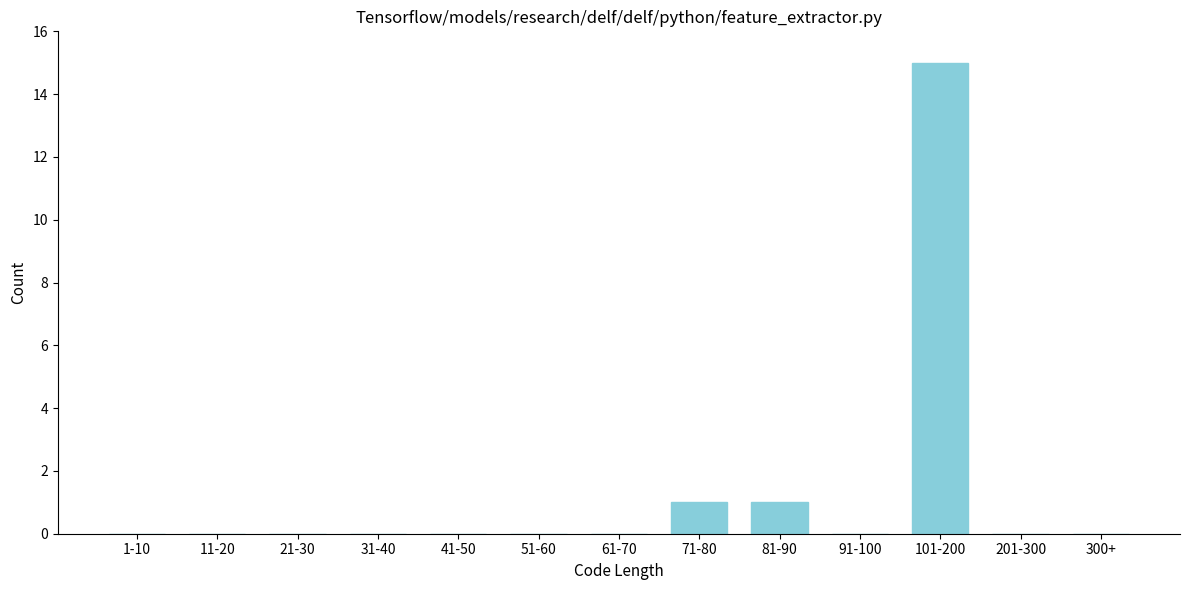

Reading left to right, list all the values displayed in this chart.

1-10=0	11-20=0	21-30=0	31-40=0	41-50=0	51-60=0	61-70=0	71-80=1	81-90=1	91-100=0	101-200=15	201-300=0	300+=0